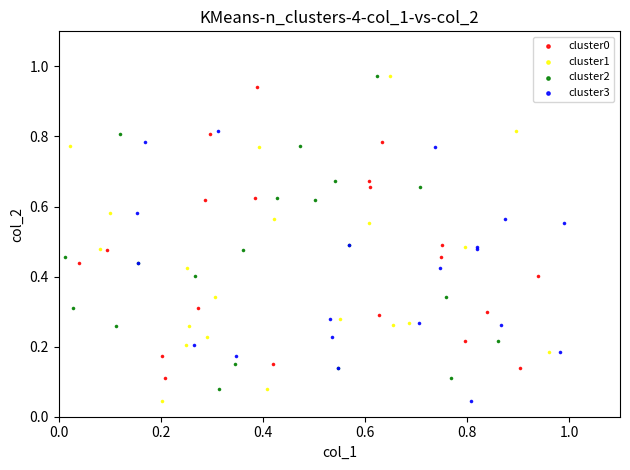

Which series has the largest Y range (max minus min)?

cluster1